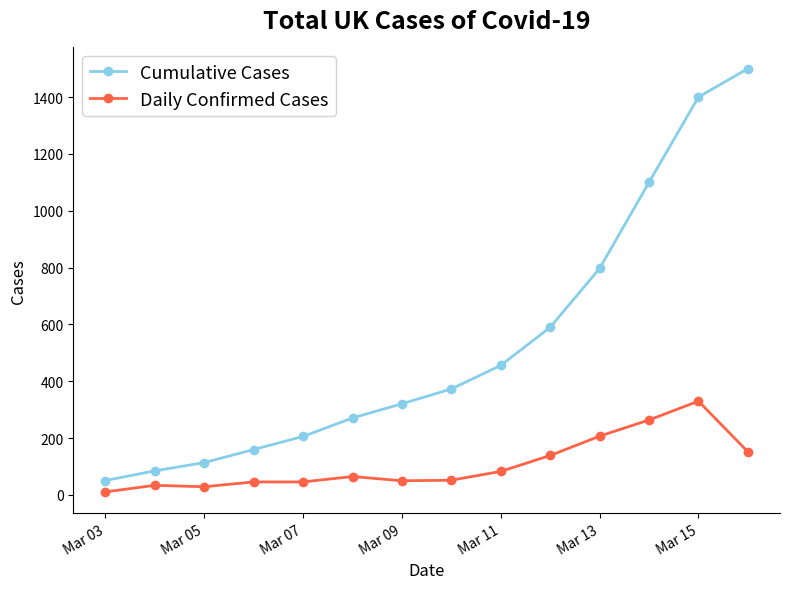

What is the average value of the Daily Confirmed Cases series?

108